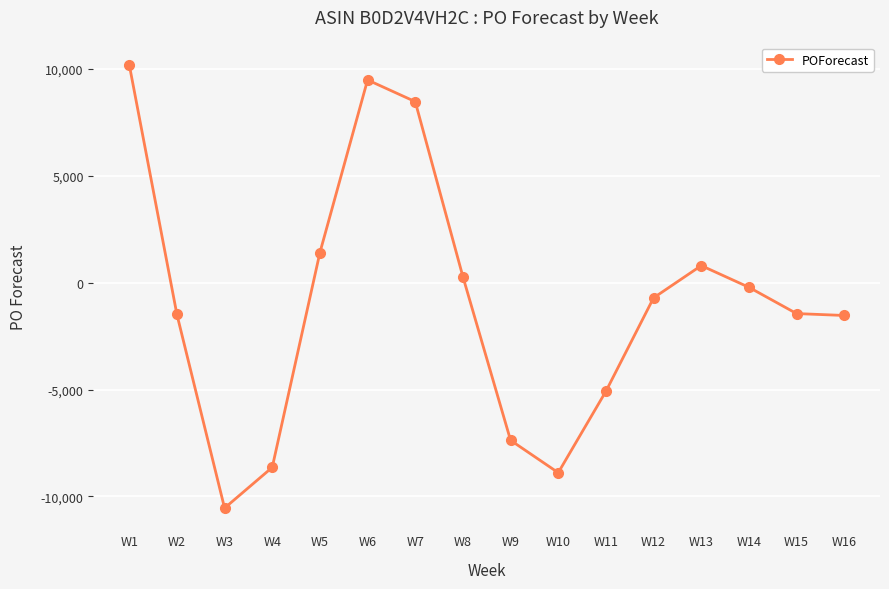

How many negative values are there?

10